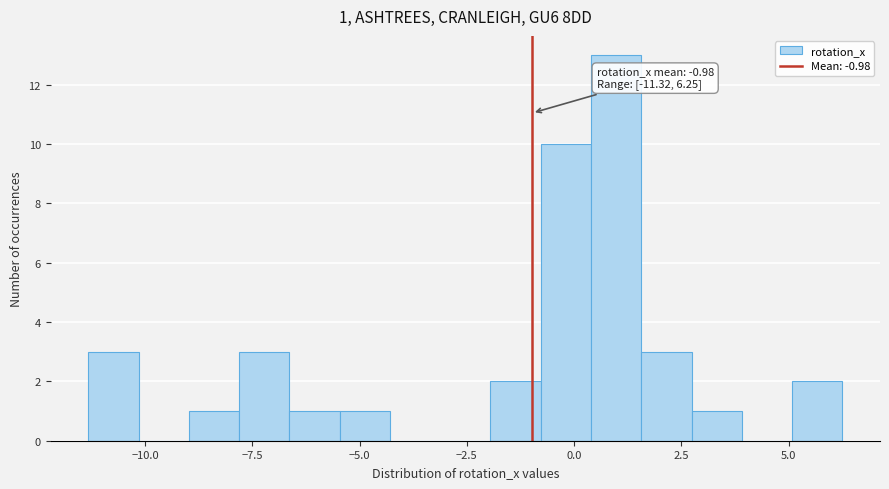

Read against the x-axis, roughly where is the centre of the tallest bar?

1.0